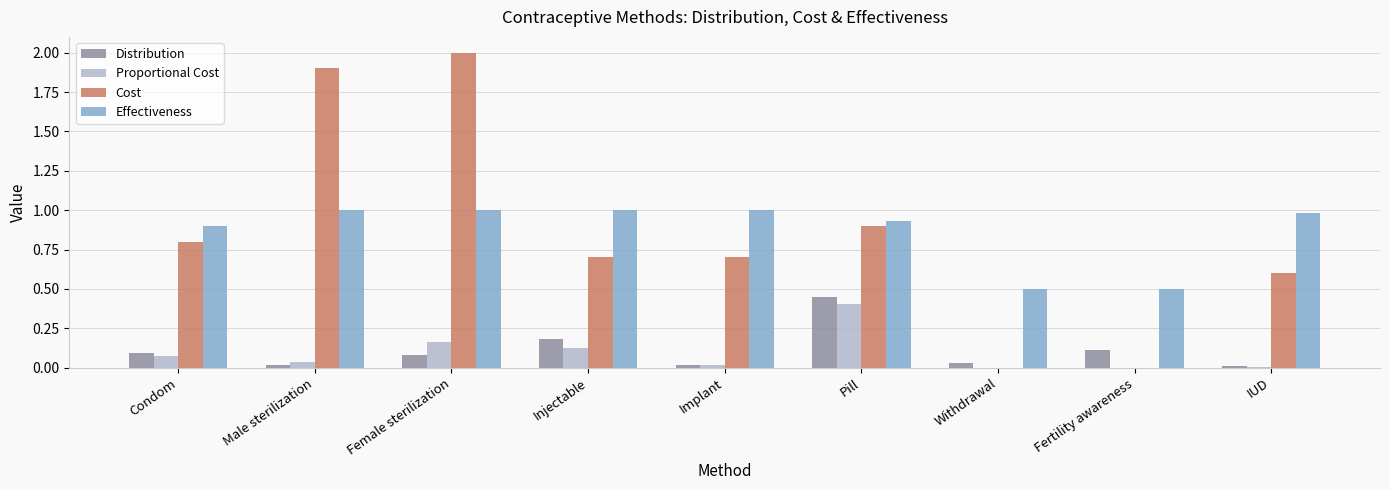

What is the maximum value shown in the chart?

2.0